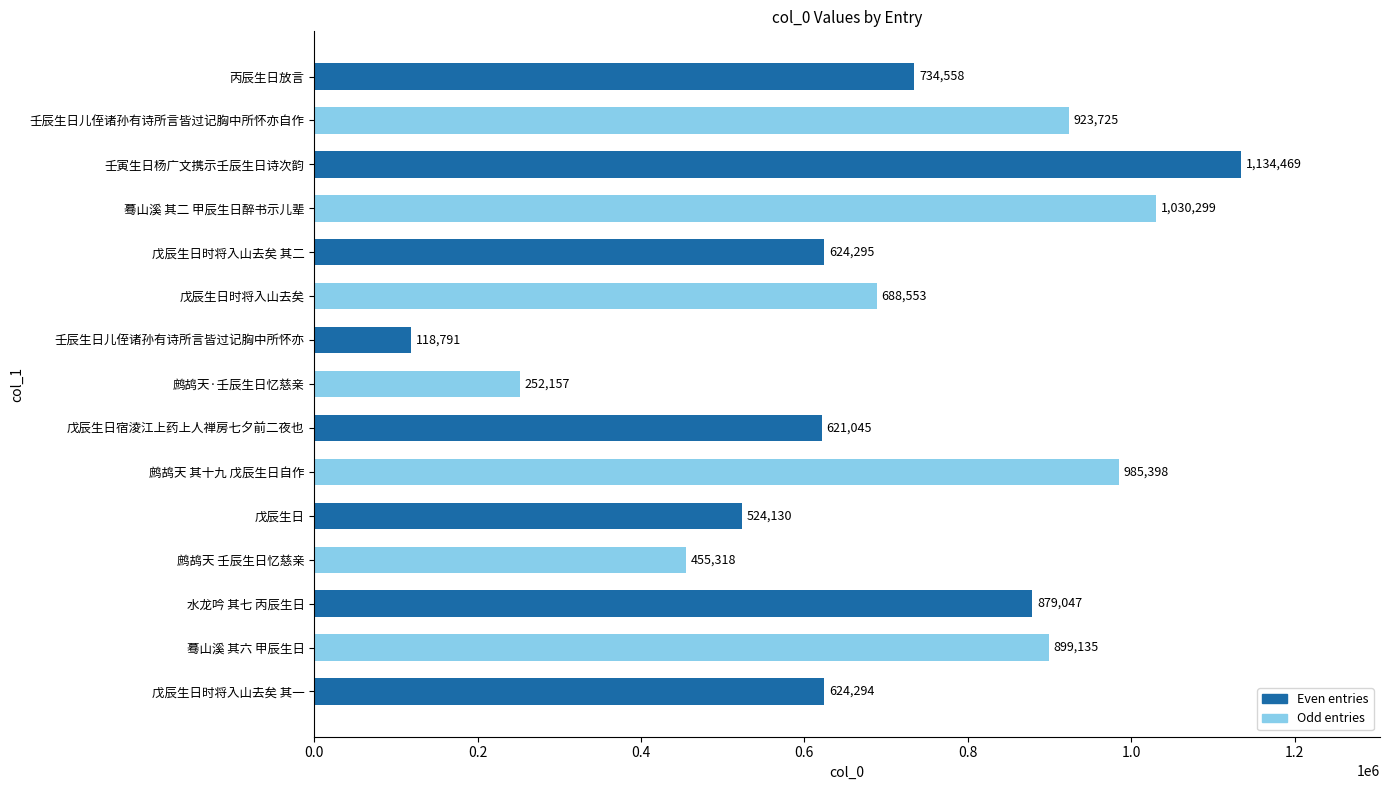

What is the difference between the second highest and minimum values?

911508